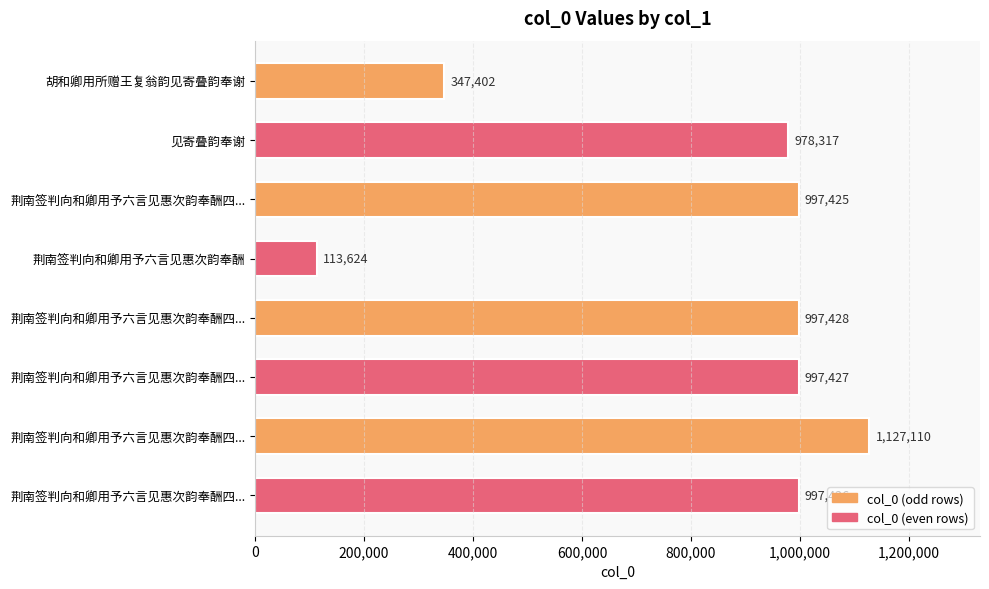

Is it true that the value at 见寄叠韵奉谢 is 978317?

True